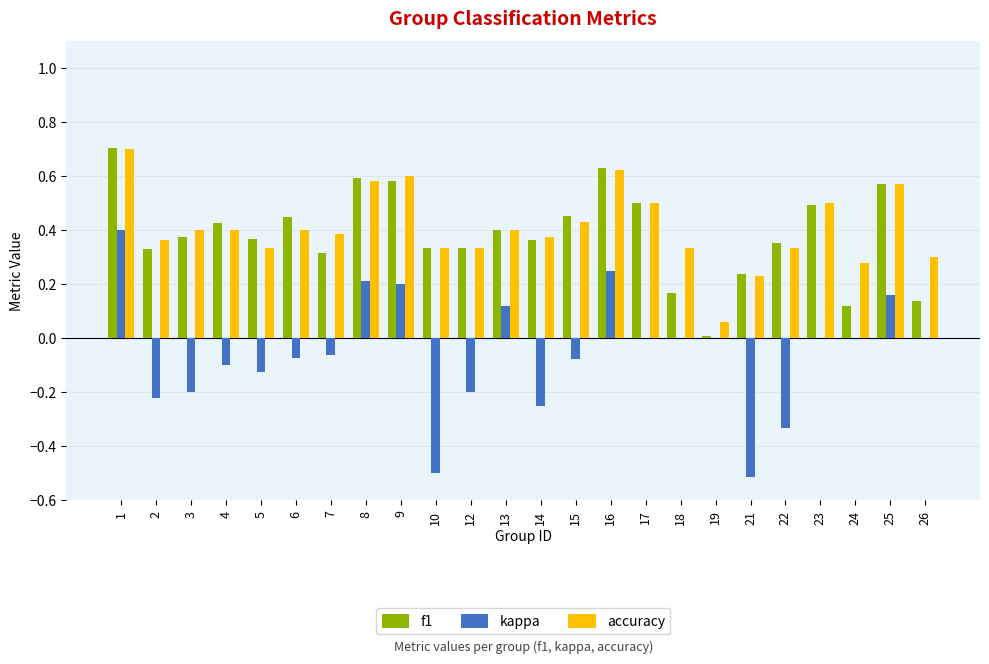

What is the total value across all series at 4?

0.7